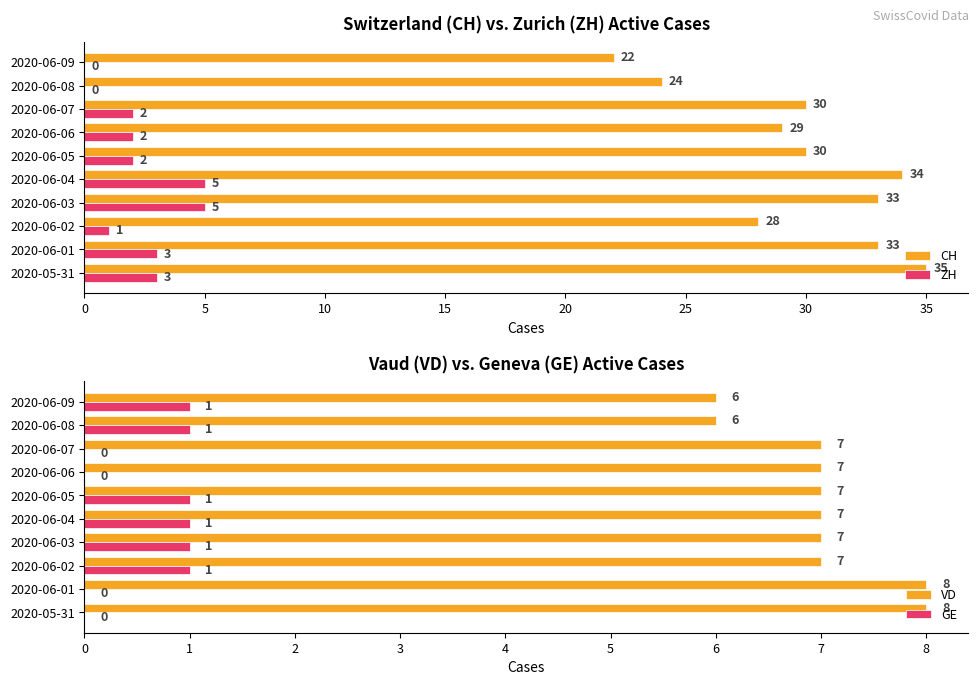

Is the value of ZH at 2020-06-07 greater than the value of CH at 2020-06-09?

No